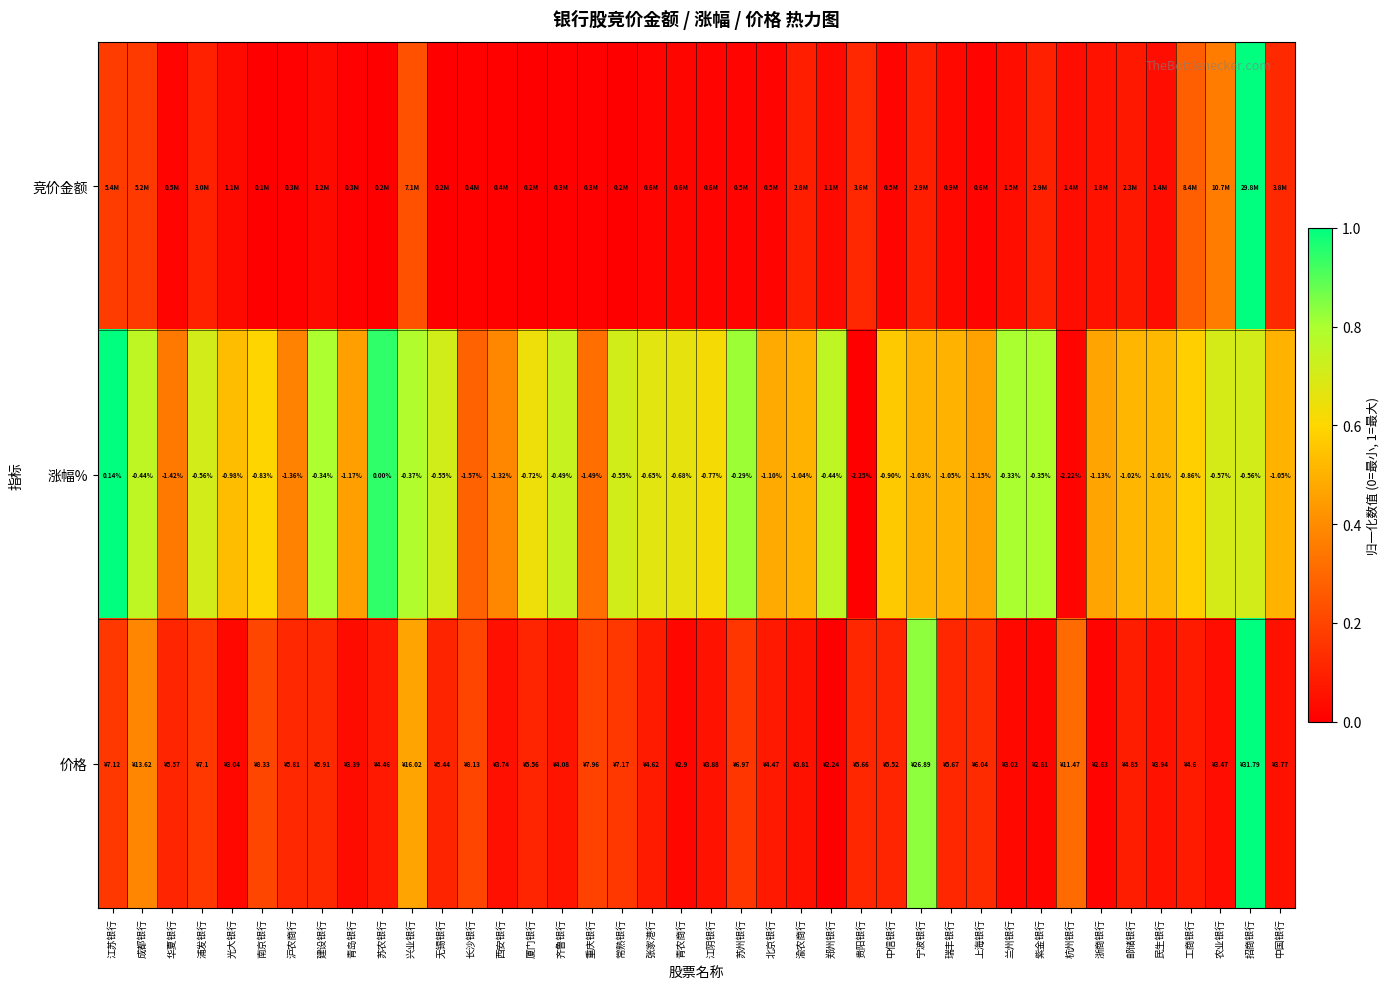

Where does the 涨幅% series first go above 0?

江苏银行